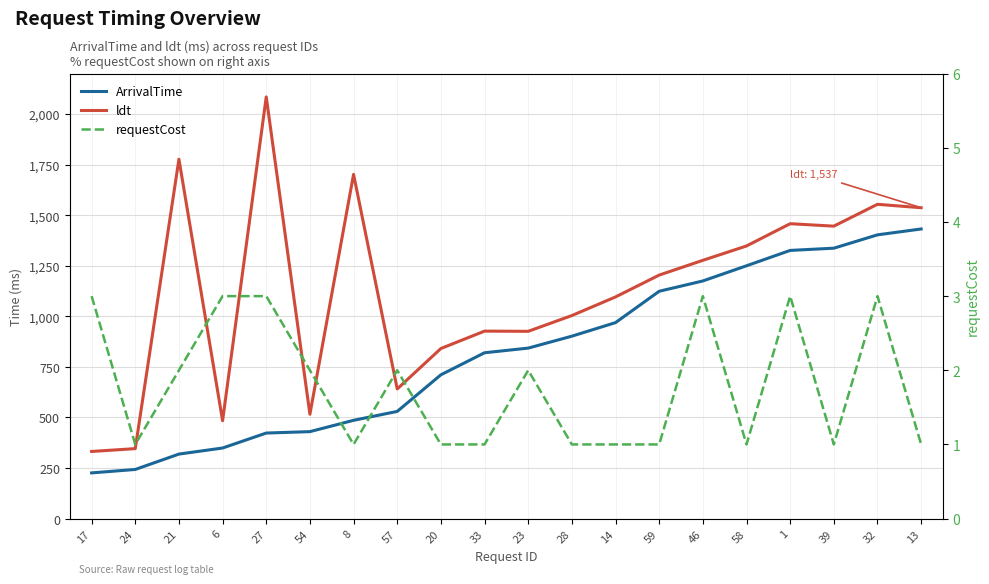

Is it true that ArrivalTime equals 243 at 24?

True